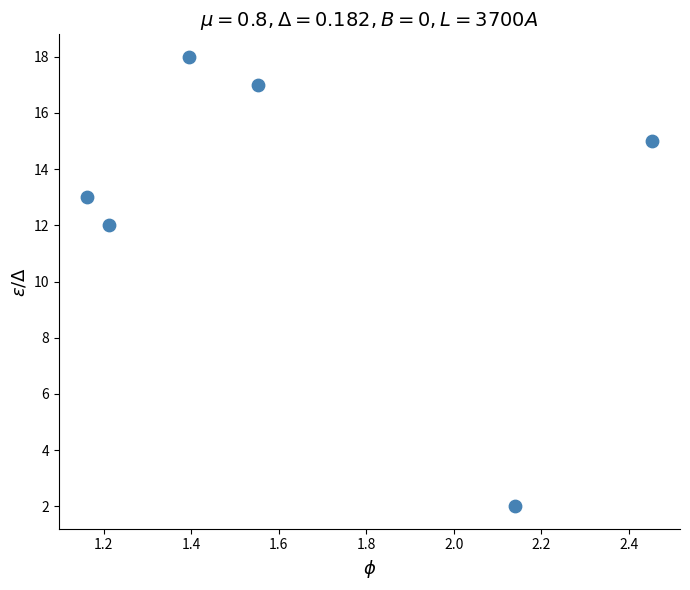

What Y value in the scatter plot is closest to 10?

12